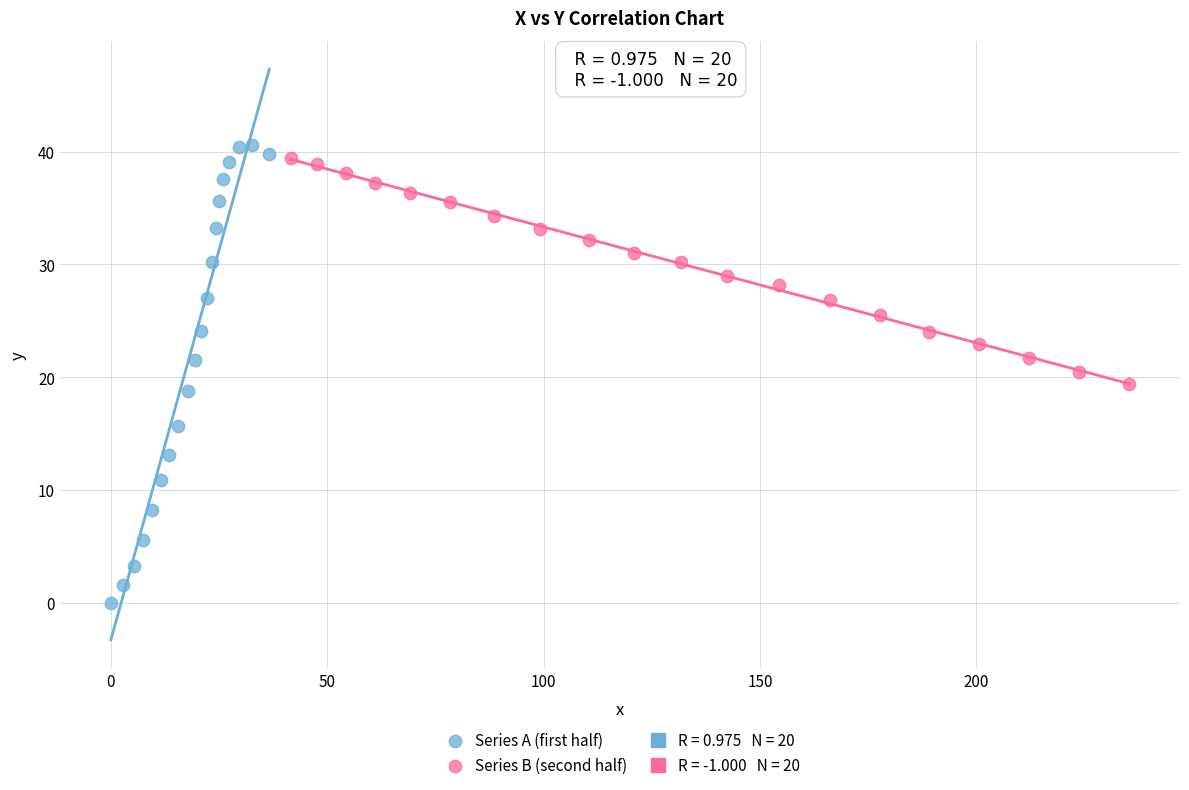

Which series has the largest Y range (max minus min)?

Series A (first half)